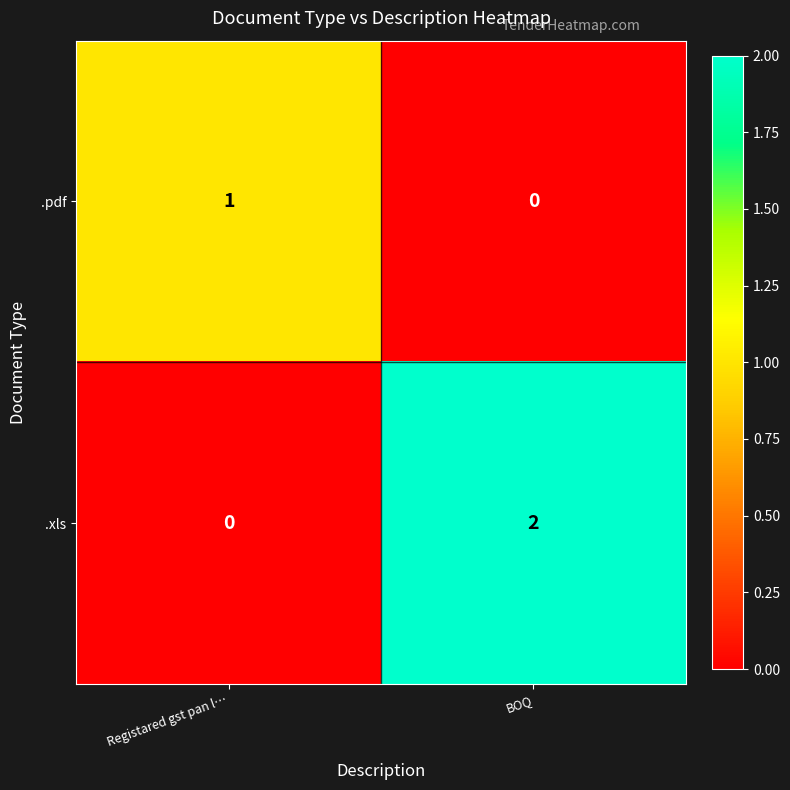

Reading right to left, transcribe all the data shown in this chart.

.pdf: BOQ=0	Registared gst pan l…=1
.xls: BOQ=2	Registared gst pan l…=0